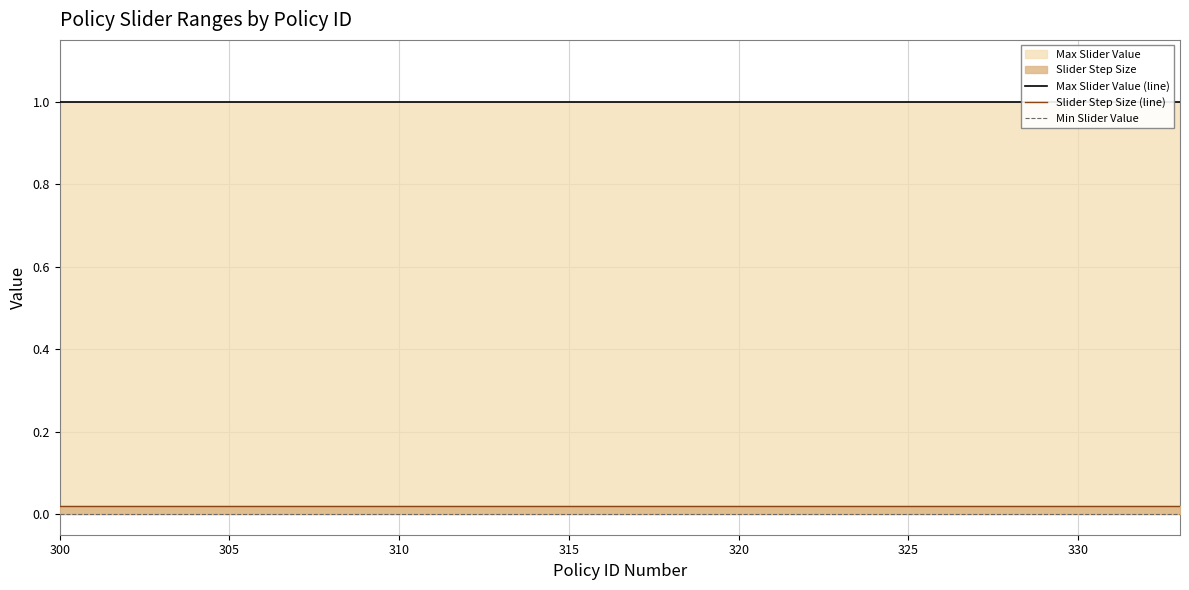

What is the greatest value displayed?

1.0